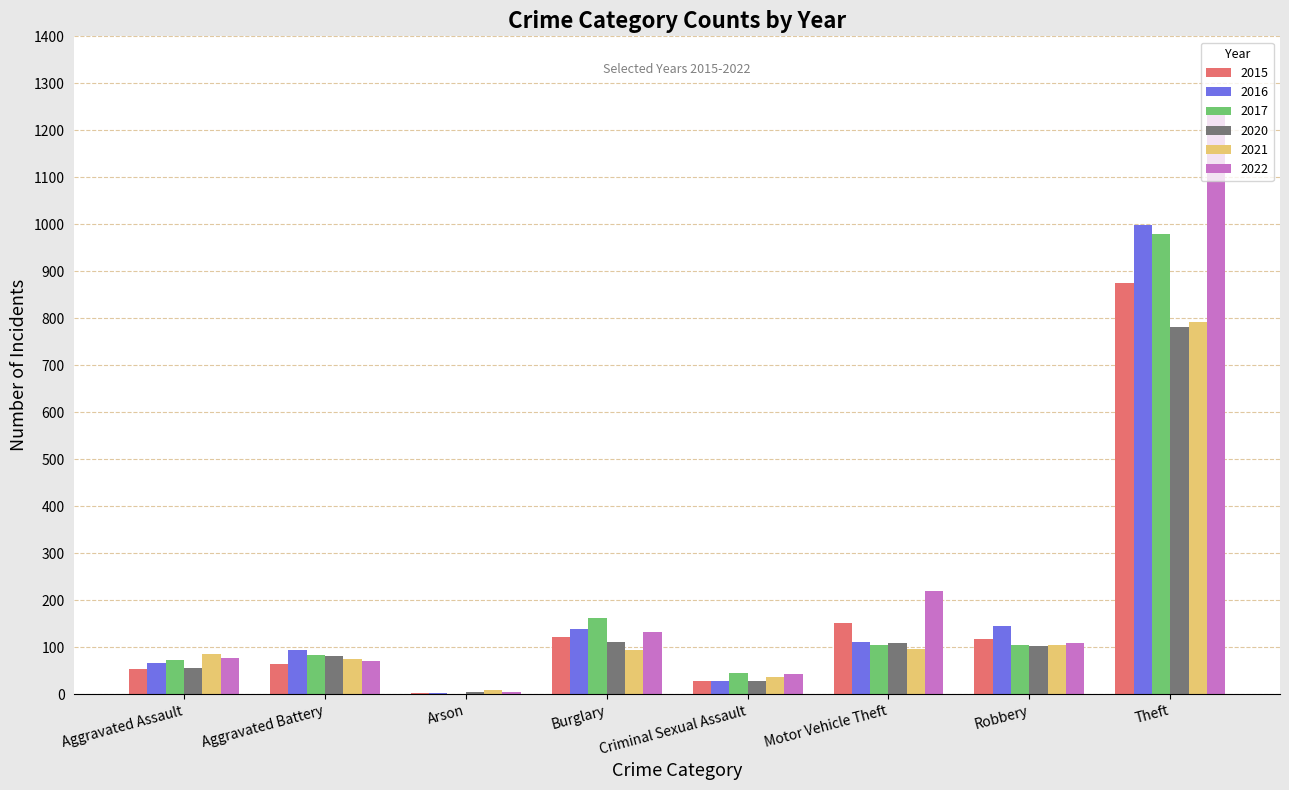

At which label is 2015 closest to 438?

Motor Vehicle Theft